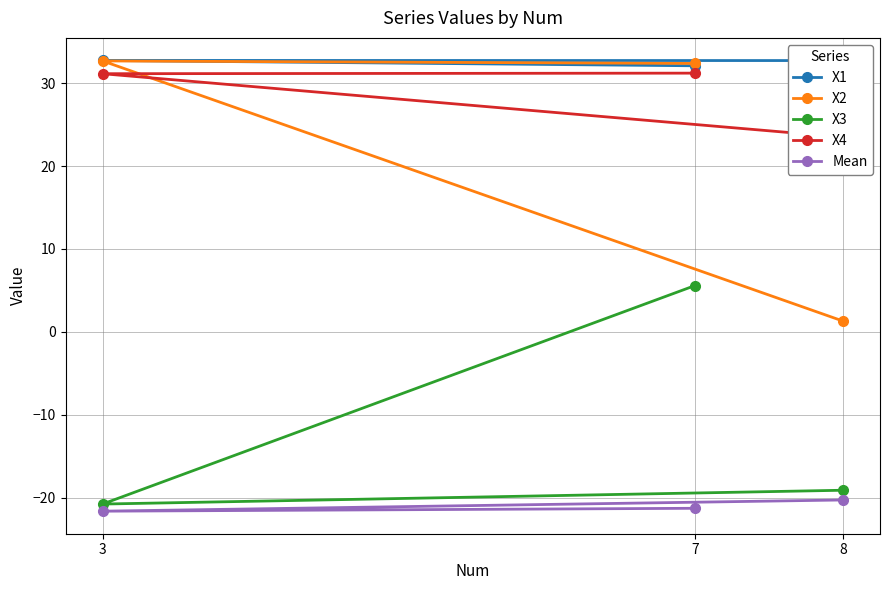

True or false: X1 has a value of 32.7 at 3.

True